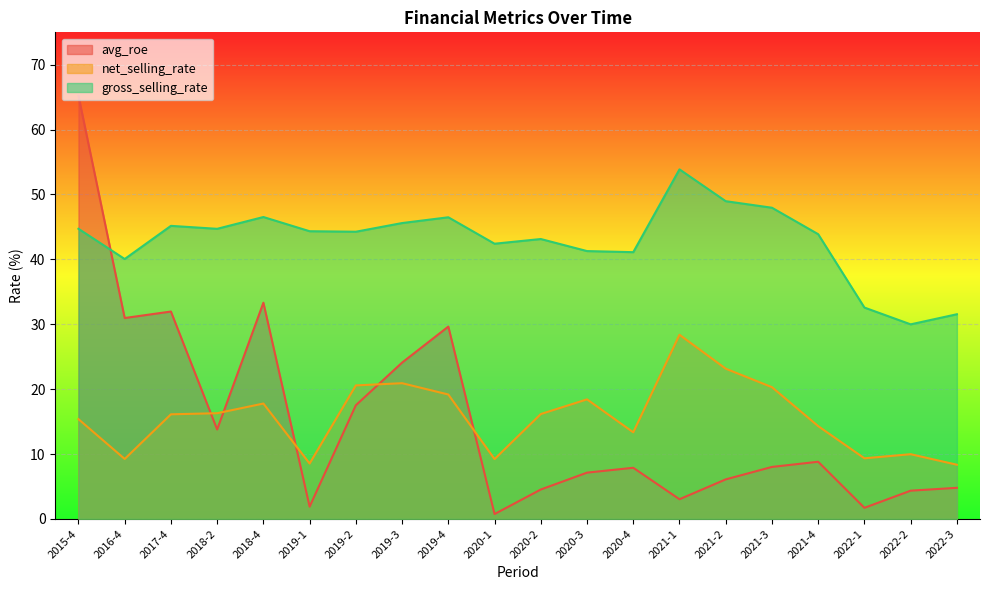

What is the sum of all gross_selling_rate values?

858.6